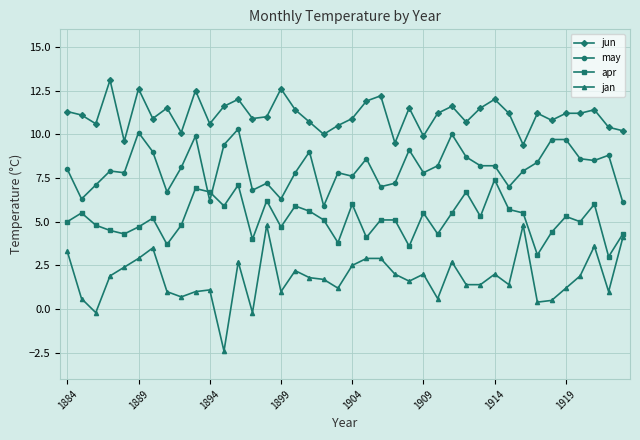

Which series has the largest range (max minus min)?

jan